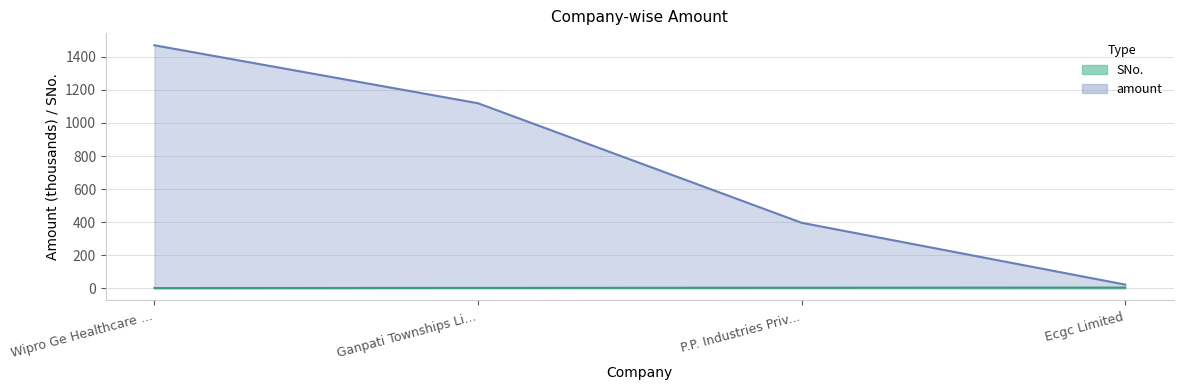

At which category is the sum across all series the highest?

Wipro Ge Healthcare ...